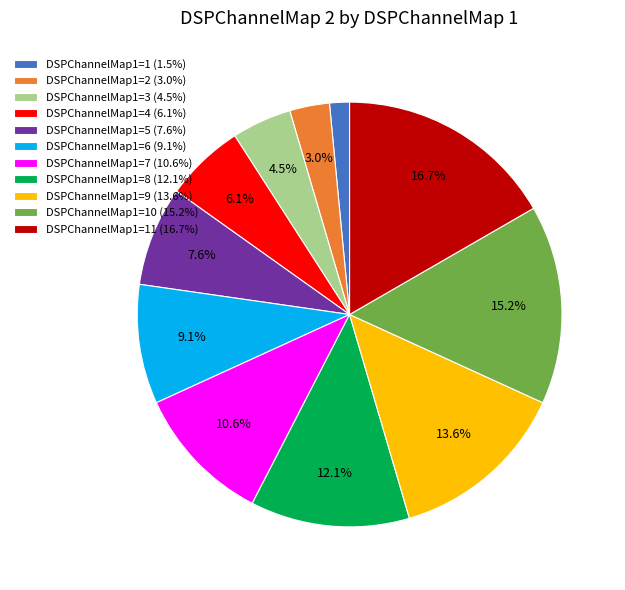

Do DSPChannelMap1=2 (3.0%) and DSPChannelMap1=9 (13.6%) together represent more than half of the pie?

No